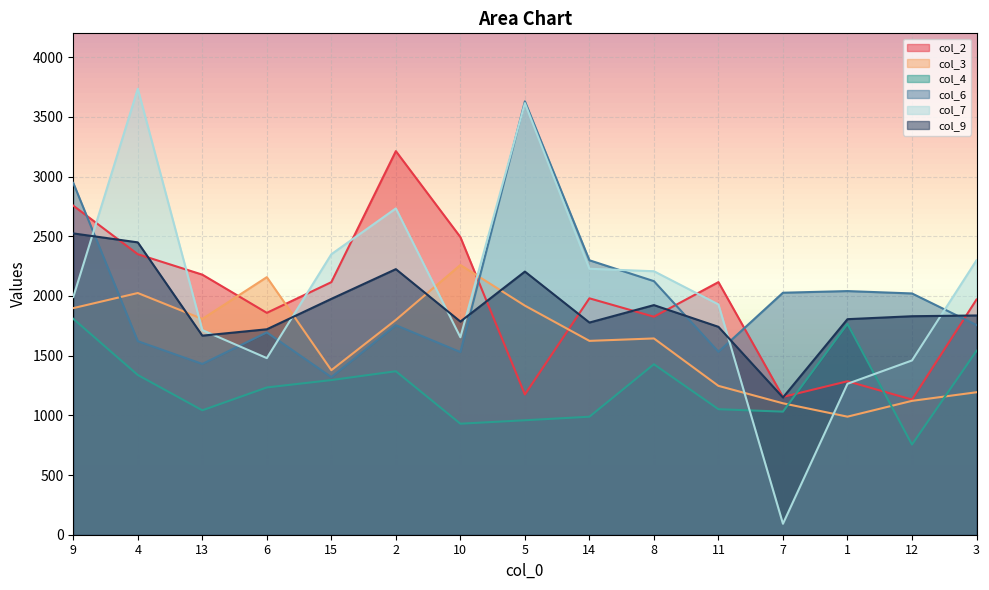

Reading left to right, what are all the values shown in this chart?

col_2: 2756.6	2349.9	2178.6	1858.7	2115.7	3213.2	2493.5	1174.7	1980.3	1826.2	2116.1	1154.3	1285.5	1132.1	1969.9
col_3: 1898.2	2024.7	1807.5	2157.6	1378.3	1799.6	2259.5	1919.0	1623.8	1644.2	1246.9	1101.0	988.9	1121.3	1193.4
col_4: 1808.7	1338.2	1042.2	1233.7	1295.4	1369.5	930.0	958.8	988.5	1428.1	1051.4	1031.0	1765.6	755.4	1540.4
col_6: 2946.9	1621.3	1430.7	1694.8	1320.1	1755.1	1530.1	3630.5	2299.0	2124.0	1532.2	2027.1	2040.9	2021.1	1756.4
col_7: 1991.1	3735.9	1714.1	1479.4	2349.5	2733.5	1654.1	3615.3	2227.7	2207.1	1929.0	91.9	1264.3	1459.8	2298.7
col_9: 2523.9	2449.0	1667.5	1720.9	1975.6	2224.7	1785.6	2204.3	1777.4	1923.5	1741.4	1149.7	1805.6	1830.3	1836.6